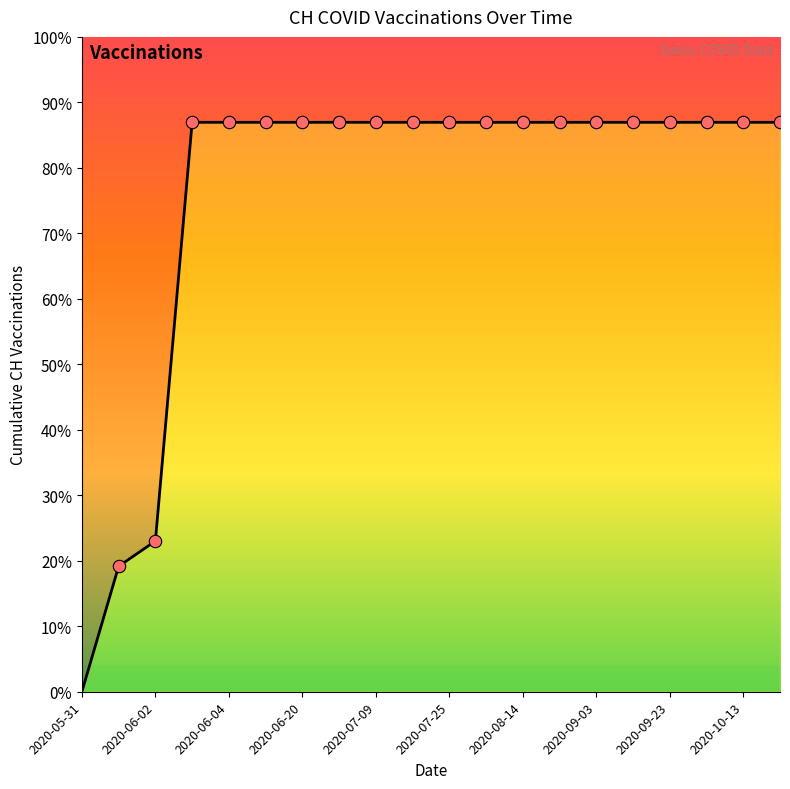

Which has a higher value, 2020-10-03 or 2020-06-03?

2020-10-03